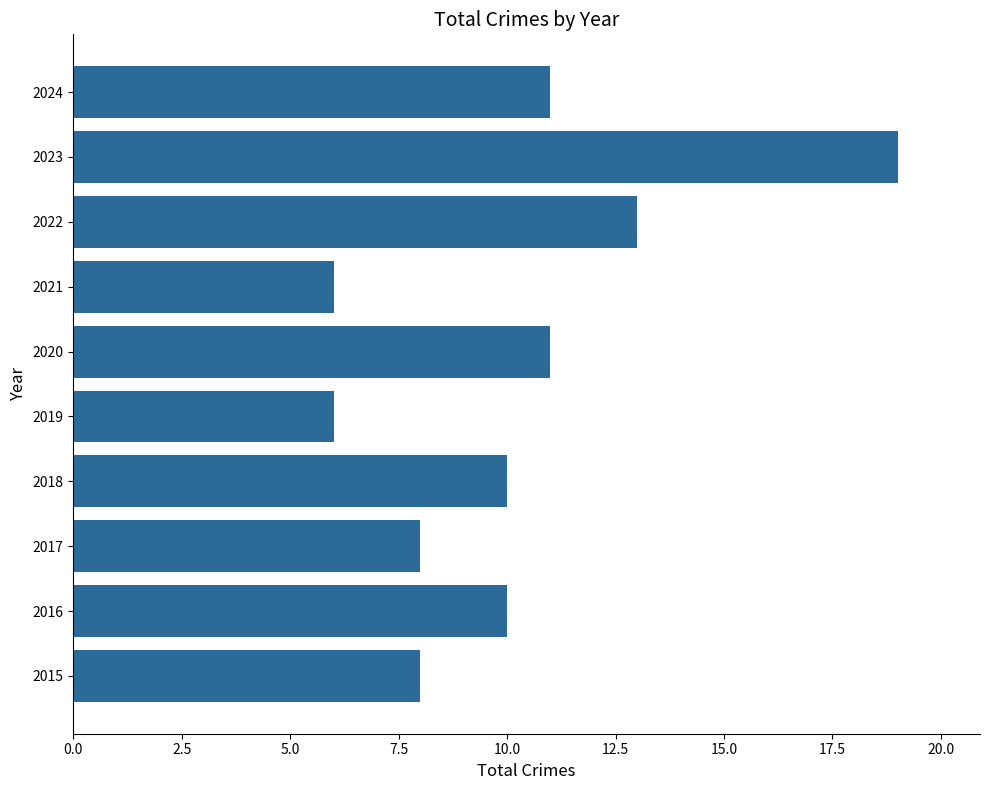

The value at 2021 is 6. True or false?

True